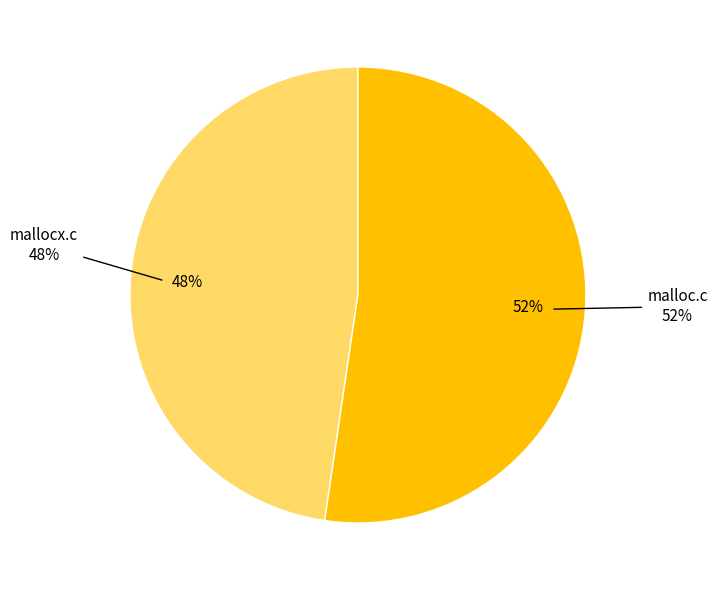

Which category accounts for the majority?

malloc.c